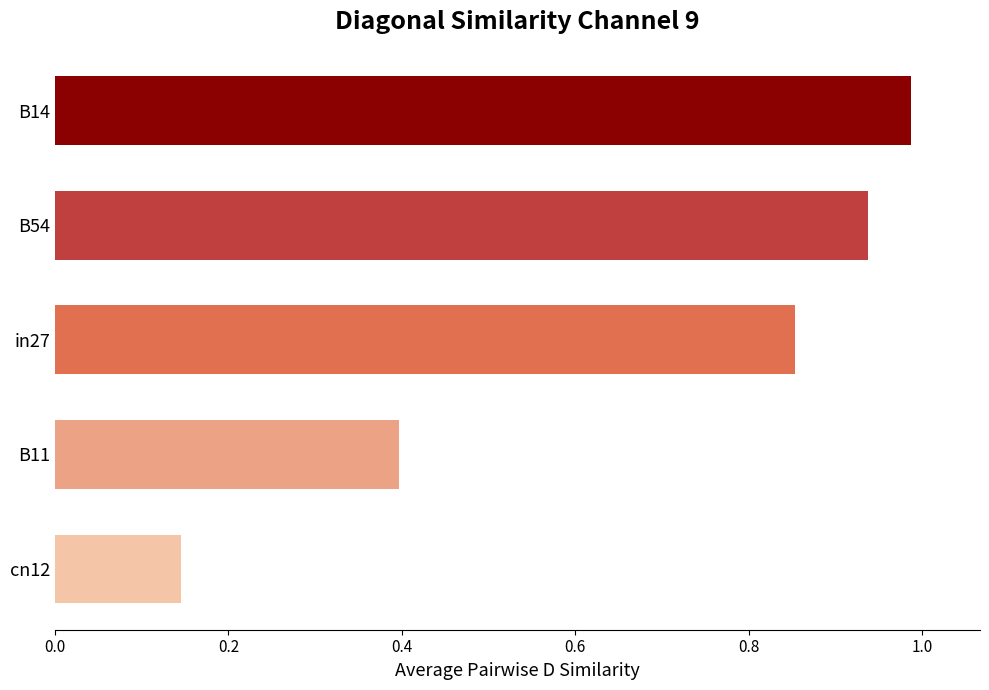

What is the label of the 3rd bar from the bottom?

in27